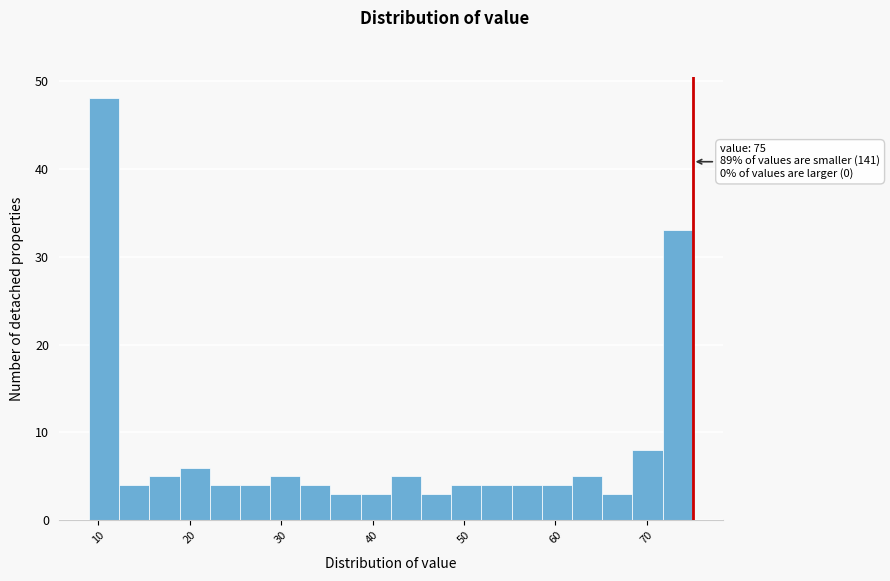

Read against the x-axis, roughly where is the centre of the tallest bar?

11